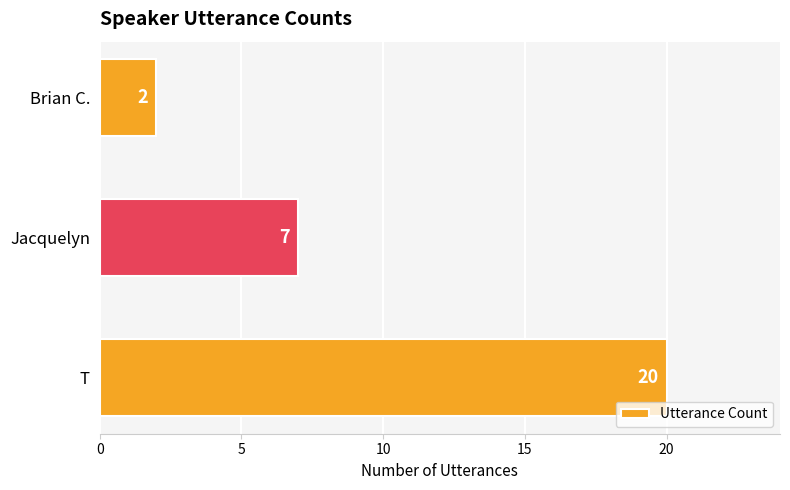

What is the sum of all values?

29